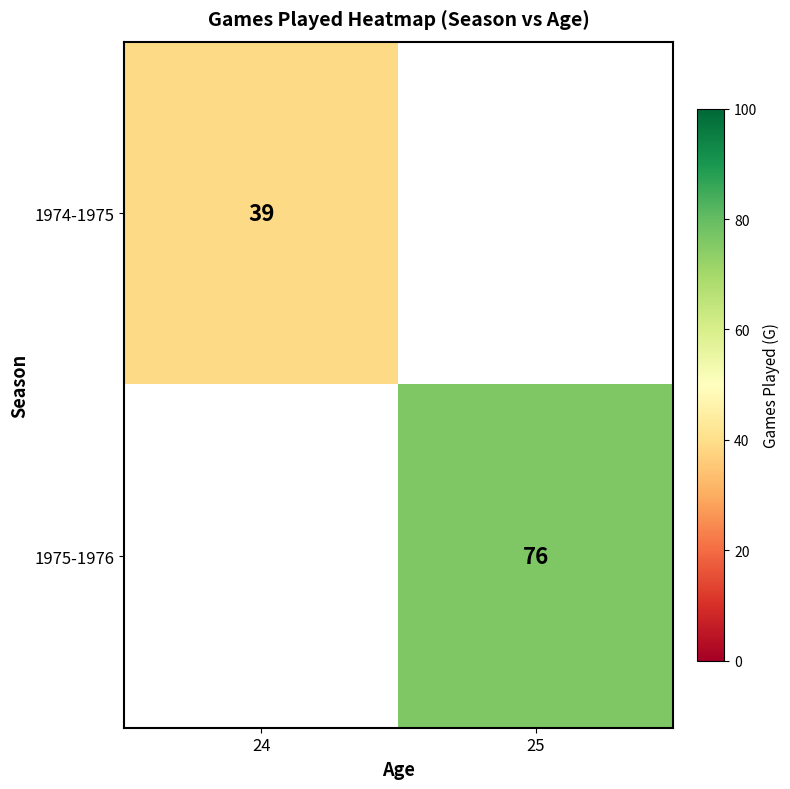

Is the value of 1975-1976 at 25 greater than the value of 1974-1975 at 24?

Yes